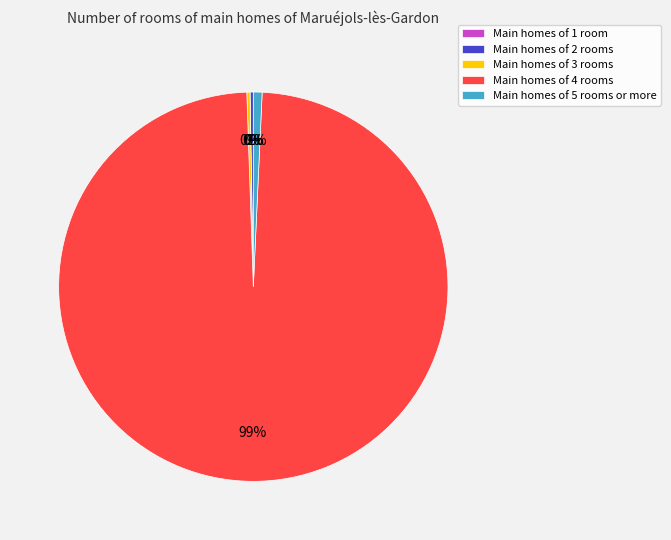

Is there a majority slice in this chart?

Yes